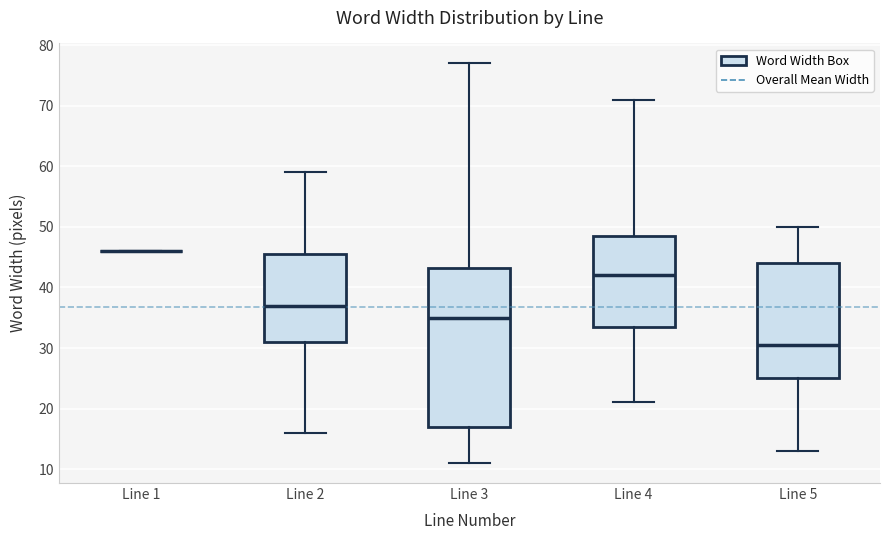

Comparing the boxes themselves (not the whiskers), which one is the tallest?

Line 3